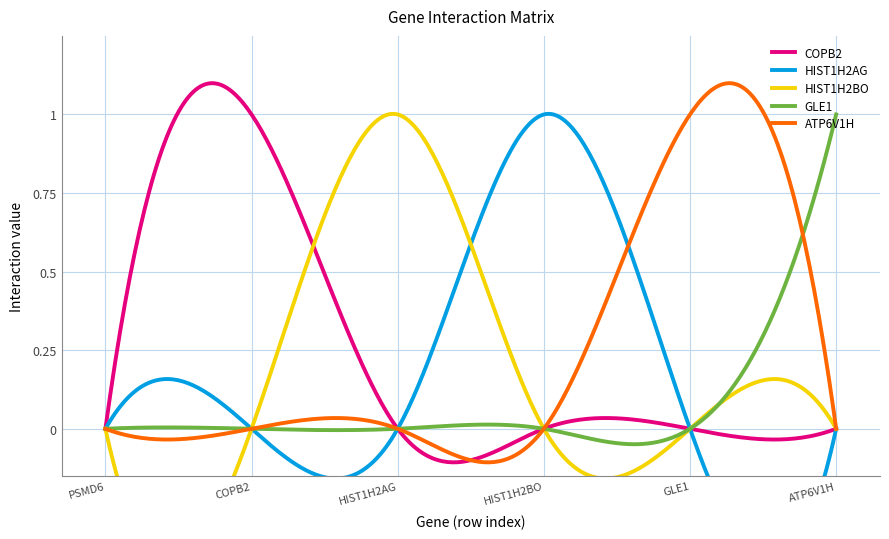

True or false: COPB2 has more than 2 interior local peaks.

False